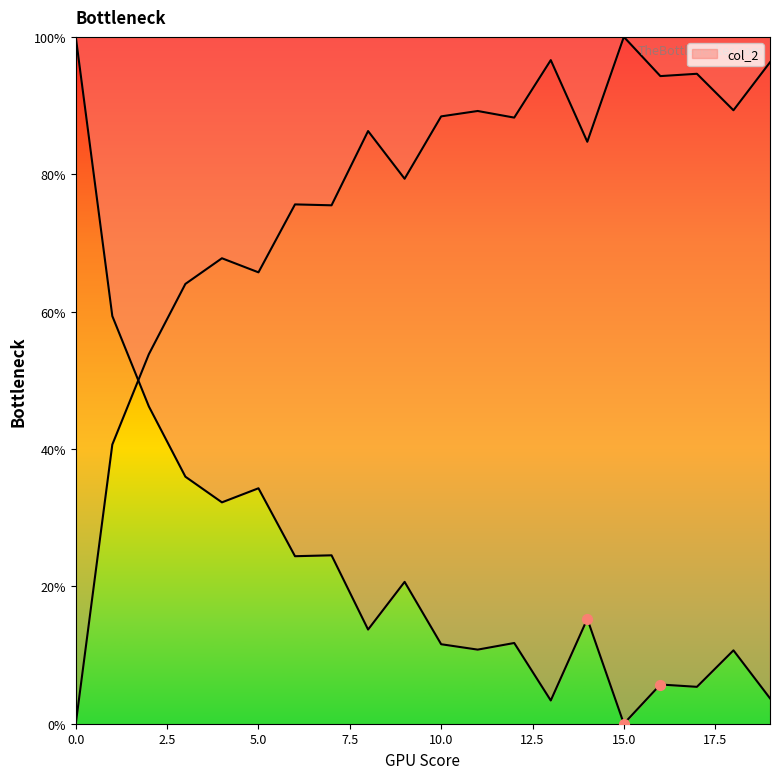

Which has a higher value, 2 or 18?

2